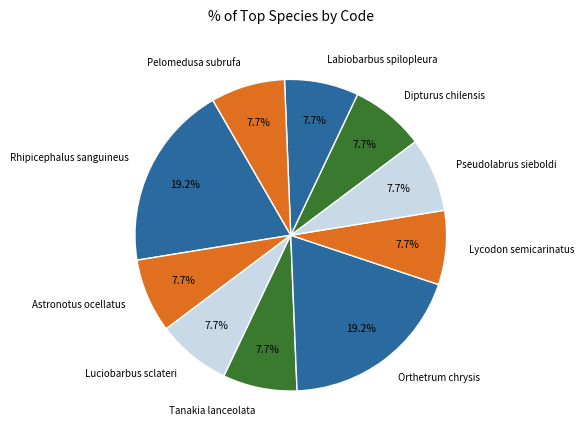

To the nearest percent, what portion does Astronotus ocellatus represent?

8%